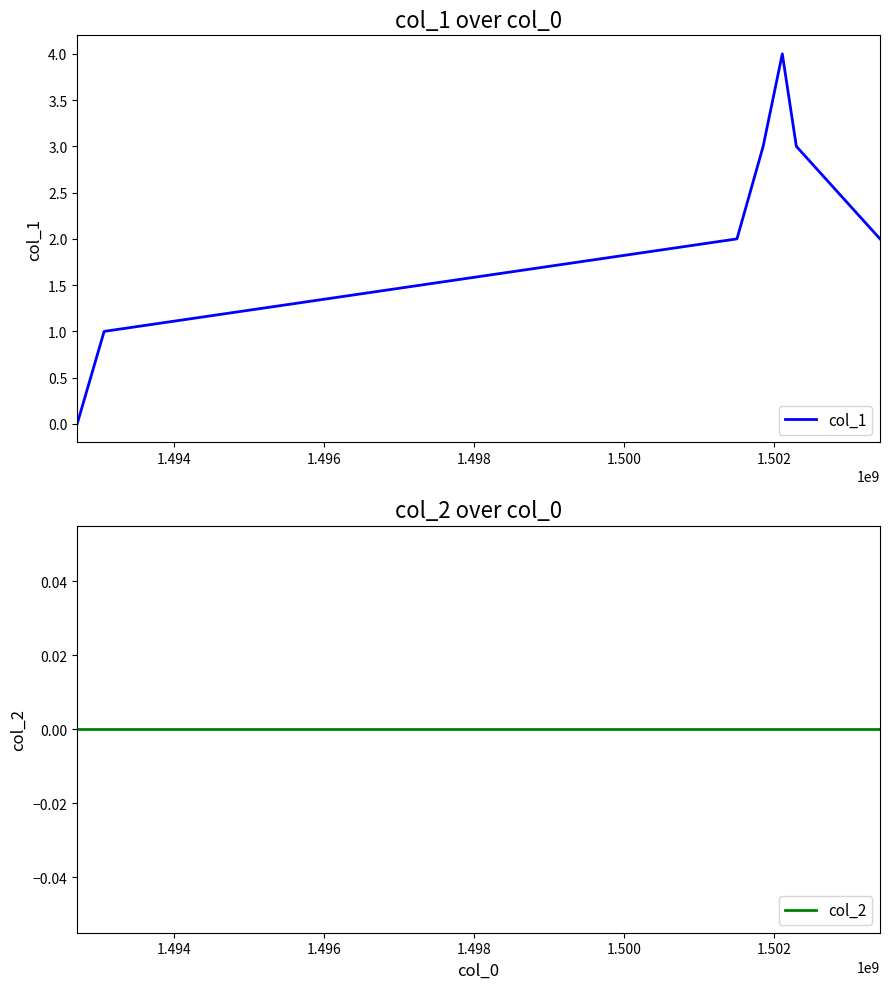

The value of col_1 at 1.504 is 1. True or false?

False